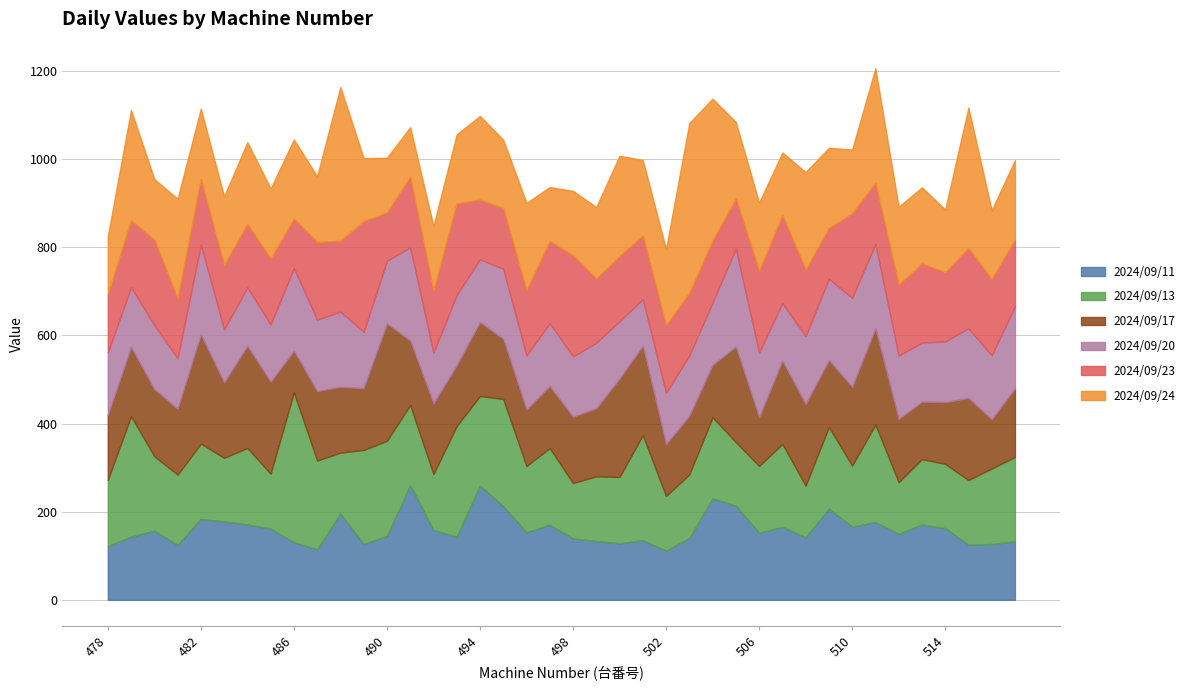

What is the highest value of the 2024/09/17 series?

266.1